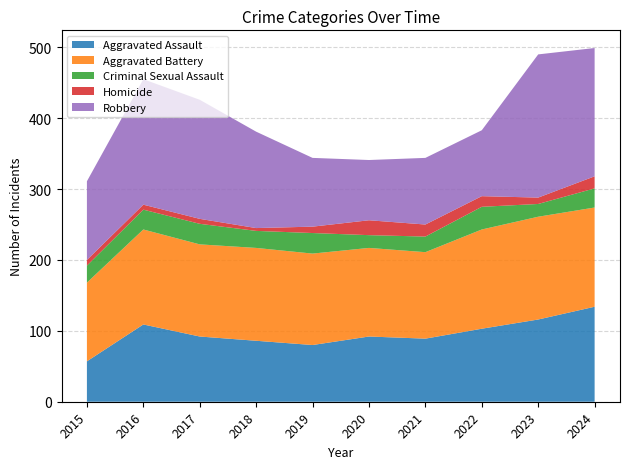

Reading right to left, list all the values displayed in this chart.

Aggravated Assault: 134	116	103	89	92	80	86	92	109	57
Aggravated Battery: 140	145	140	122	125	129	131	130	134	111
Criminal Sexual Assault: 27	18	32	22	18	29	24	29	28	24
Homicide: 17	9	15	17	21	9	4	7	7	8
Robbery: 181	202	93	94	85	97	136	168	177	111